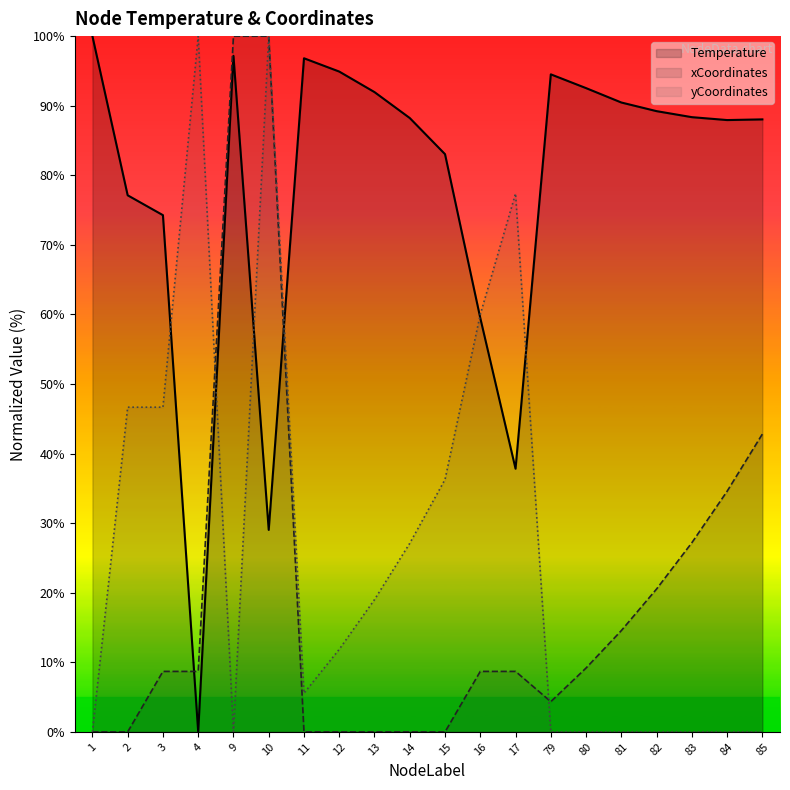

Which label corresponds to the largest value in the chart?

1